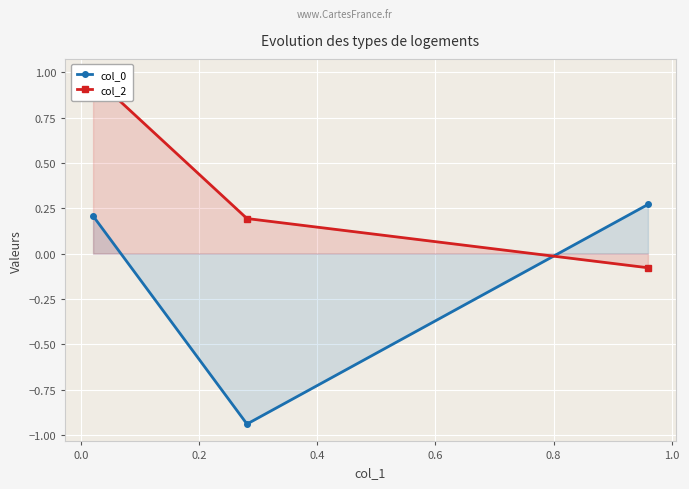

Between 0.2 and 0.0, which is larger?

0.2